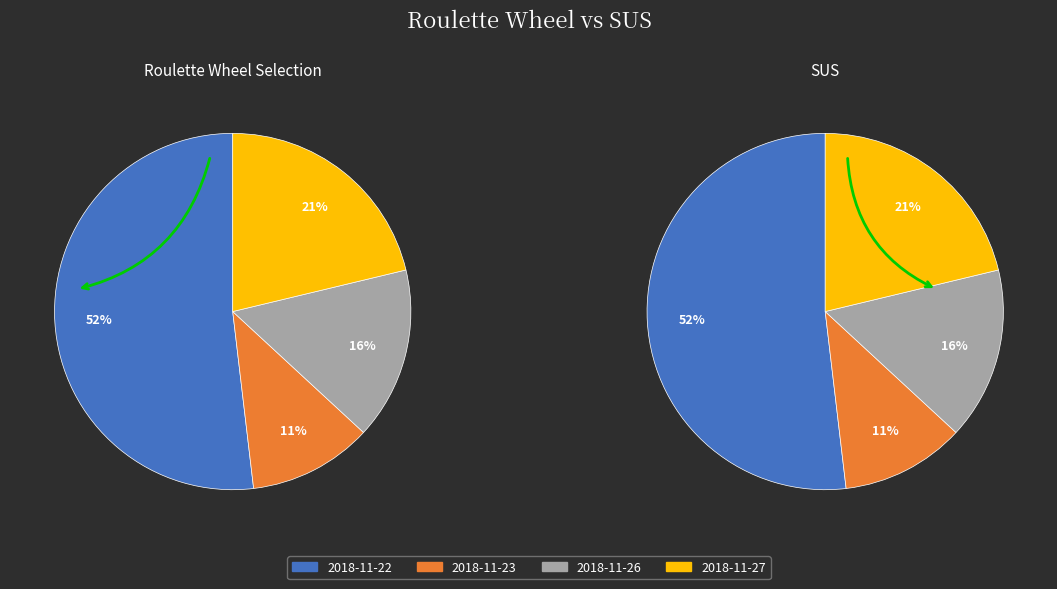

To the nearest percent, what is the average slice percentage?

25%